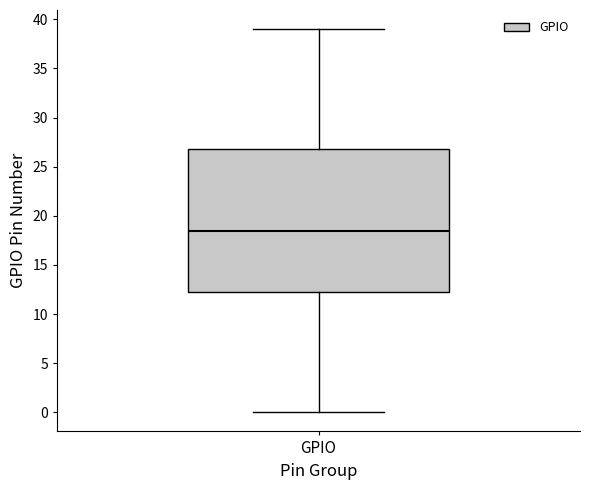

Where does the median line of the box for GPIO sit on the y-axis? The values are not printed on the chart, so give them approximately, as read against the axis.

18.5